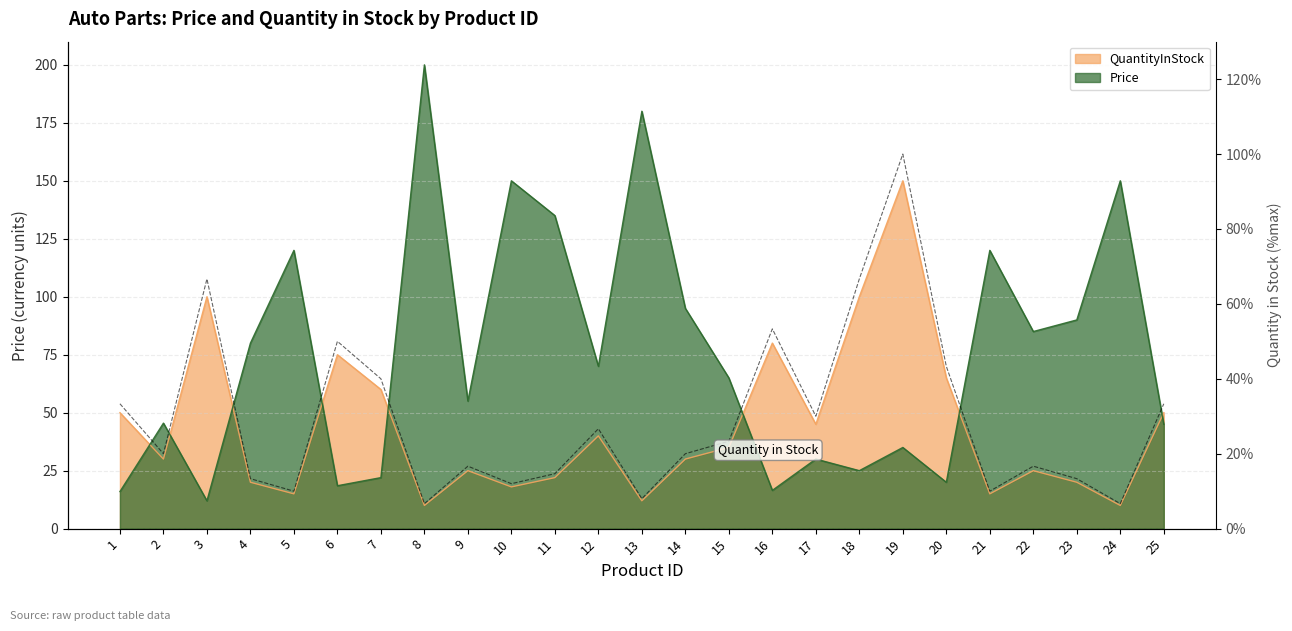

List the series in order of their peak value, highest first.

Price, QuantityInStock